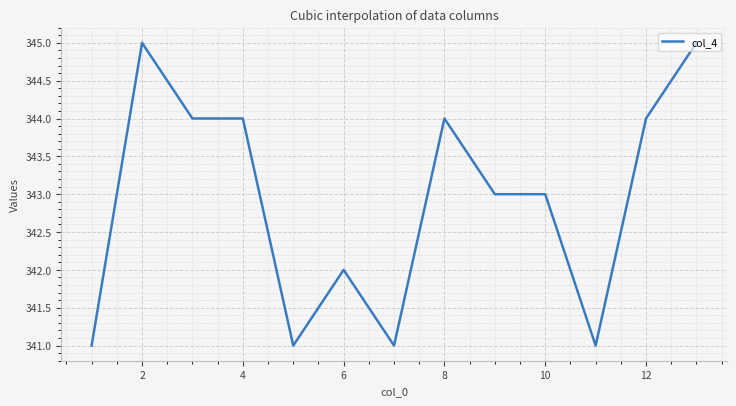

What is the minimum value shown in the chart?

341